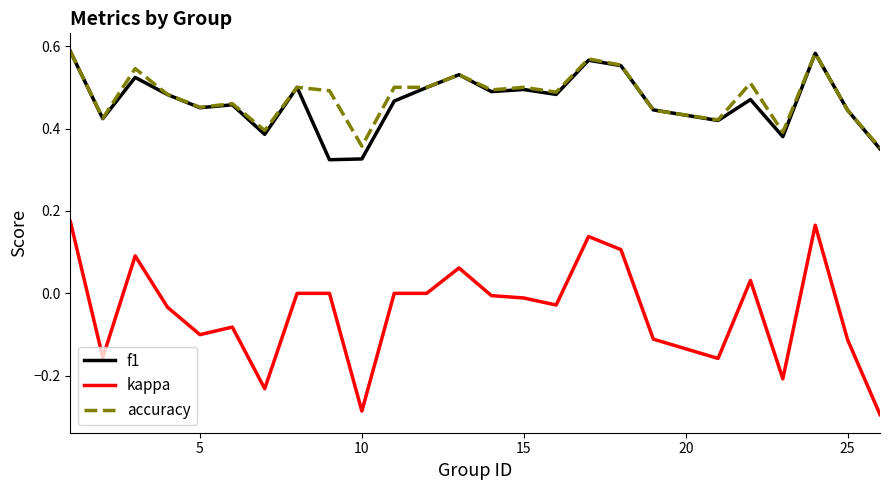

Which series has the largest range (max minus min)?

kappa